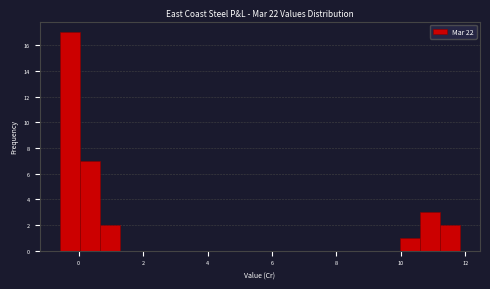

Read against the x-axis, roughly where is the centre of the tallest bar?

-0.2